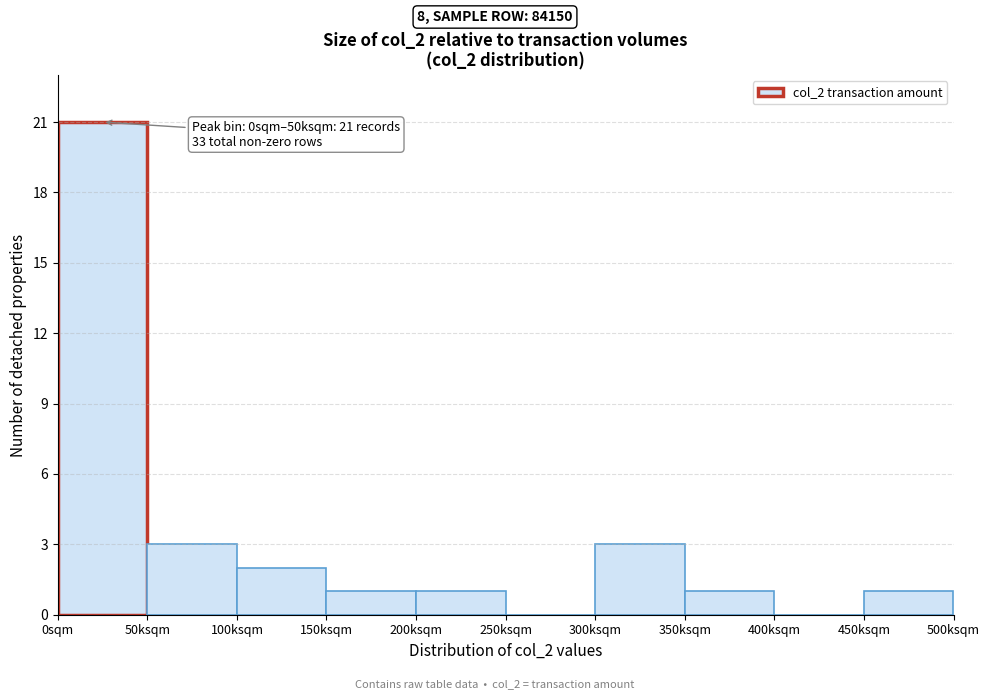

Reading left to right, transcribe all the data shown in this chart.

0sqm=21	50ksqm=3	100ksqm=2	150ksqm=1	200ksqm=1	250ksqm=0	300ksqm=3	350ksqm=1	400ksqm=0	450ksqm=1